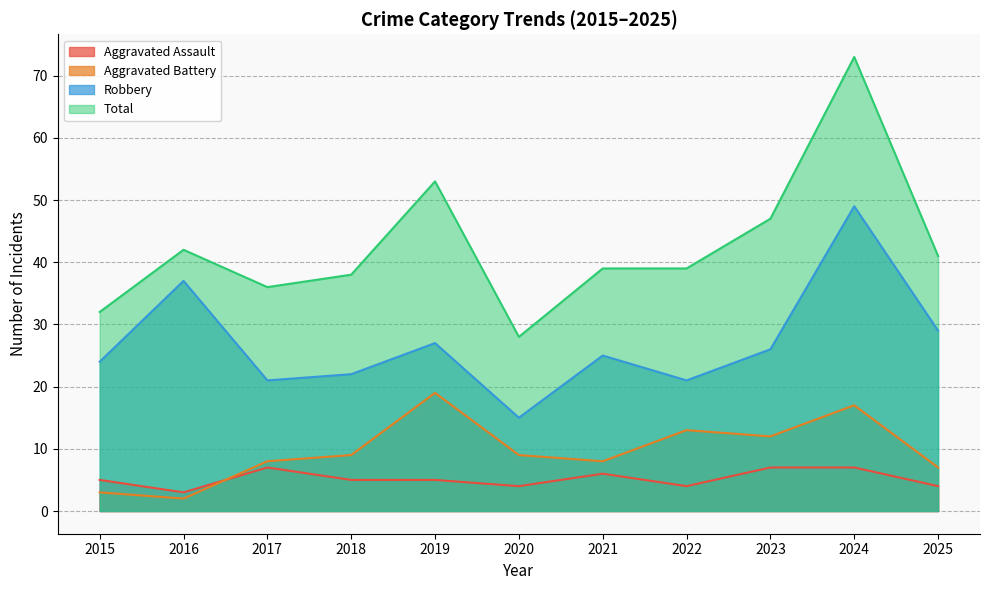

True or false: Robbery and Total cross at least once.

False